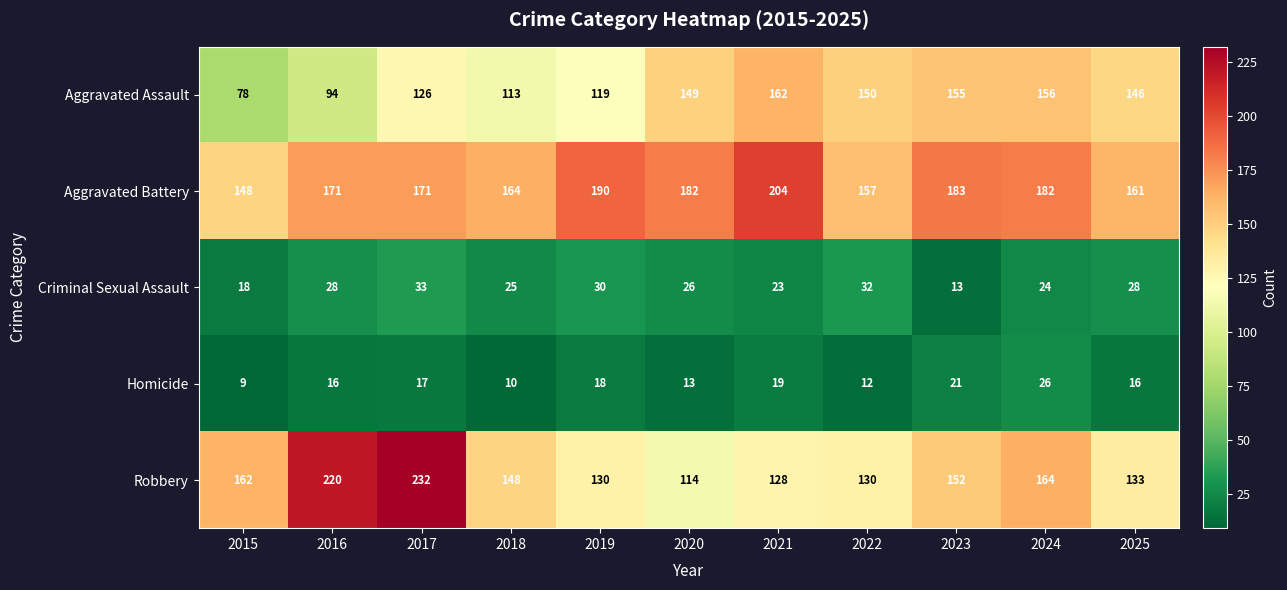

Where does the Criminal Sexual Assault series first go above 26?

2016